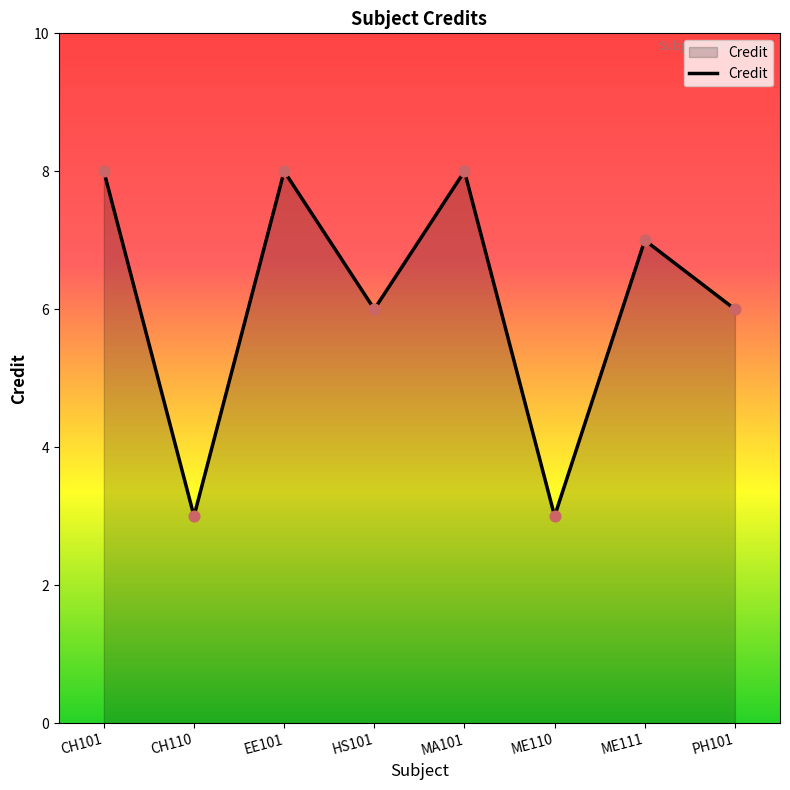

What is the change in value from CH110 to EE101?

+5